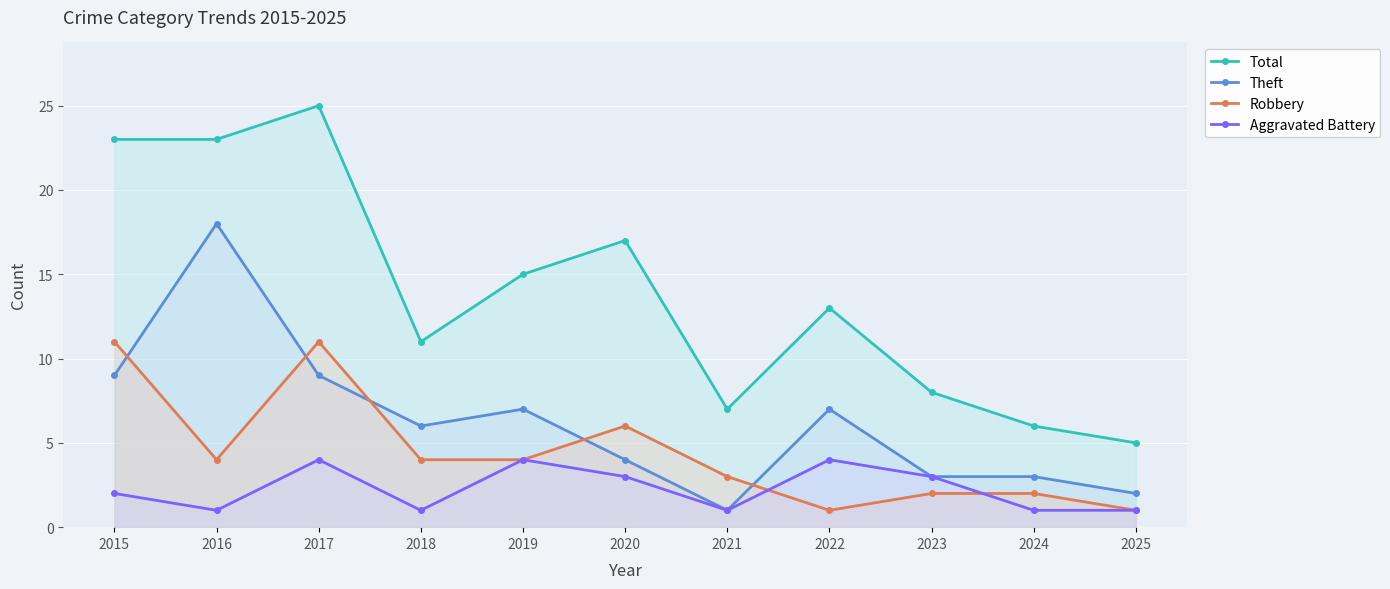

How many lines are shown in the chart?

4